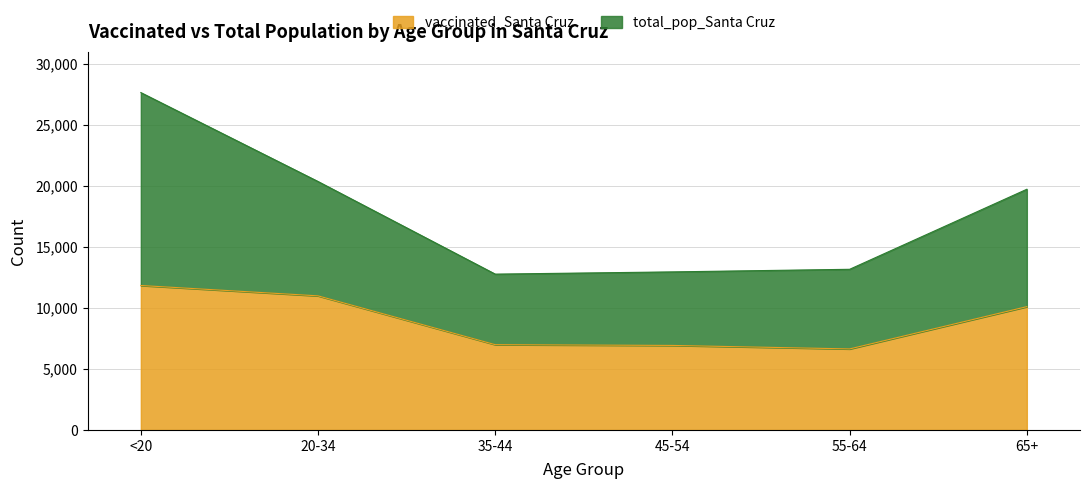

At how many categories does at least one series exceed 24306?

1